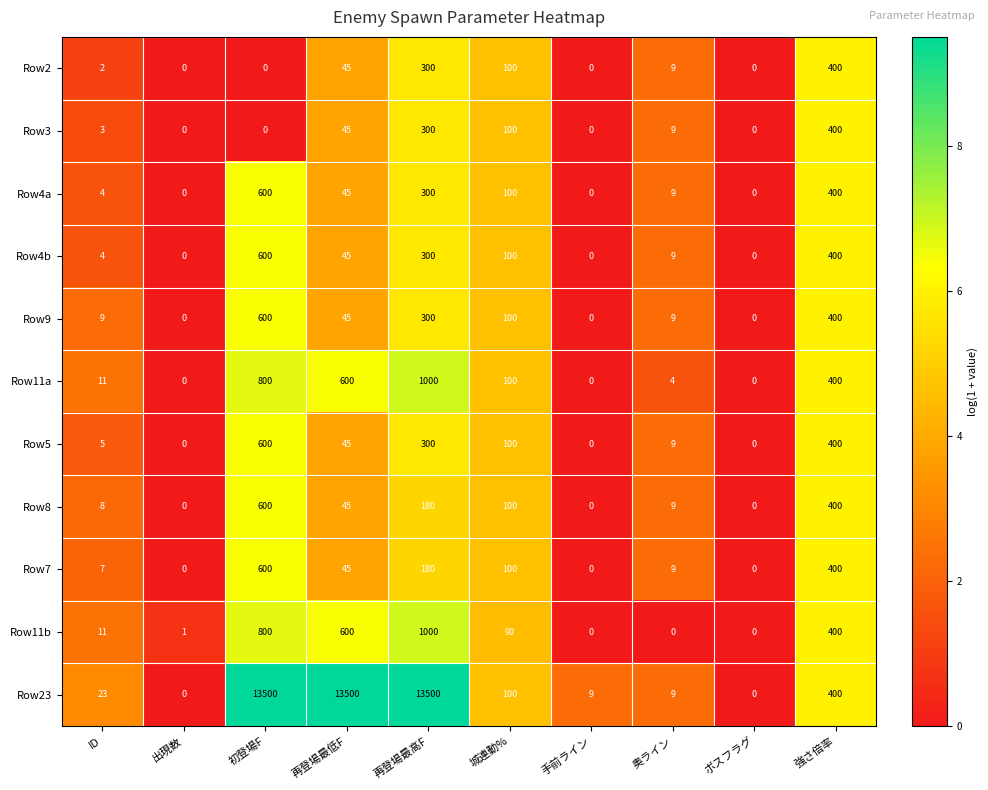

What is the difference between the maximum and second lowest values in the Row3 series?

400